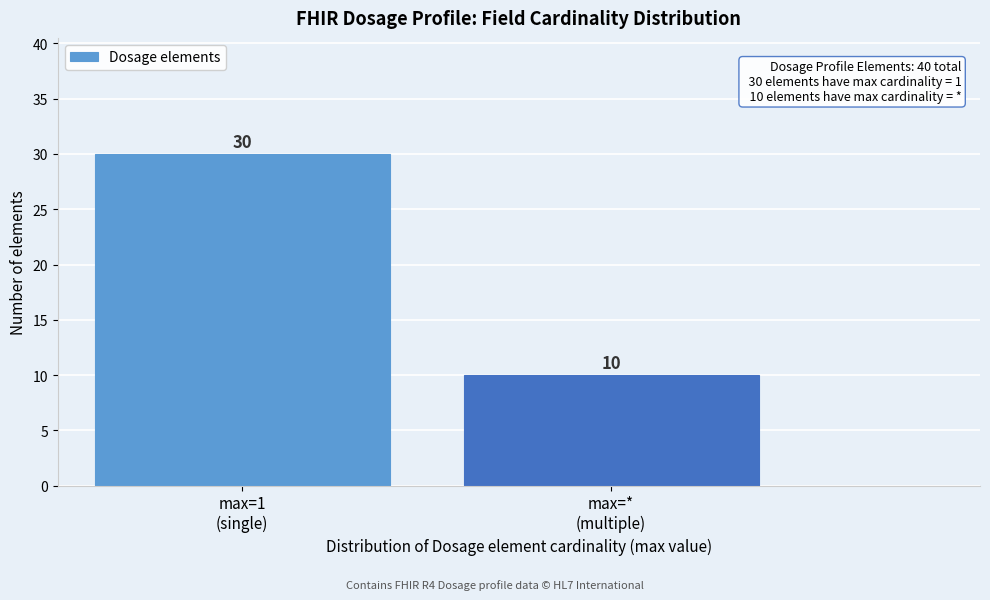

Reading left to right, what are all the values shown in this chart?

30	10